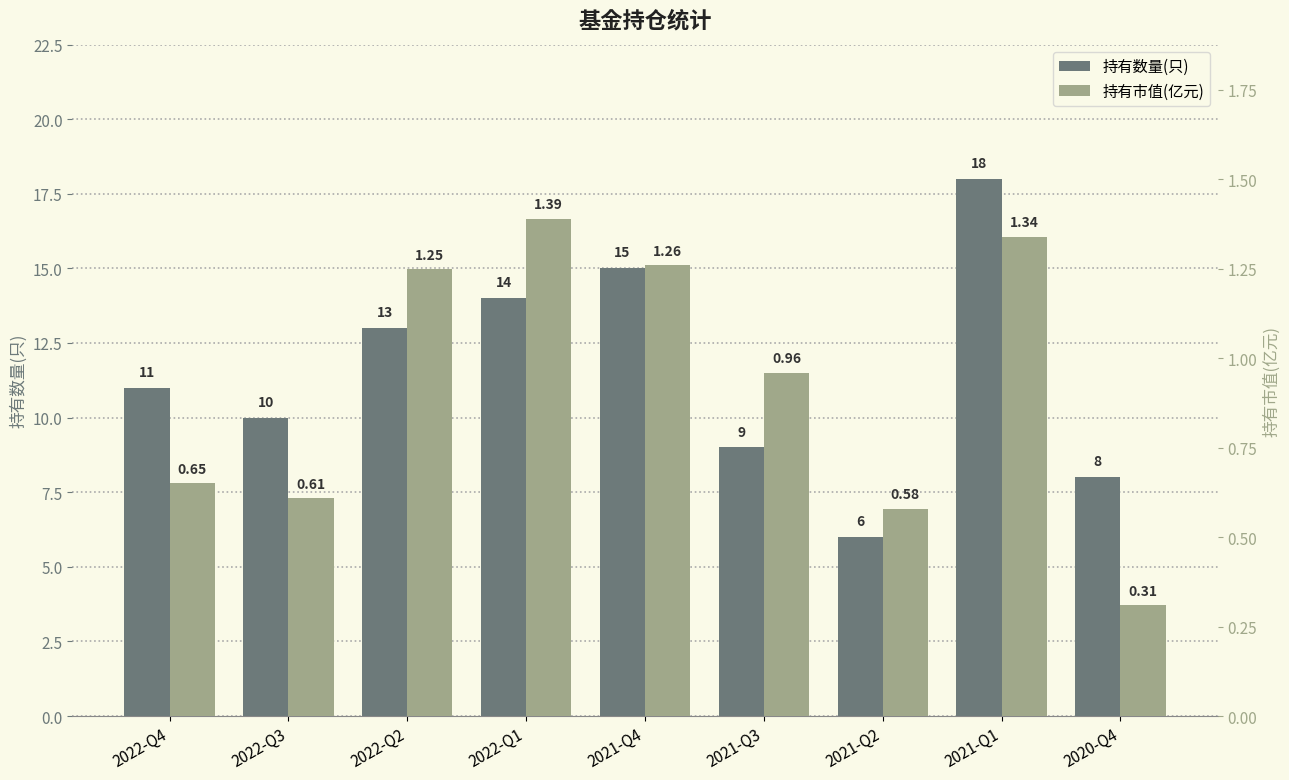

Rank the series by their maximum value, from highest to lowest.

持有数量(只), 持有市值(亿元)